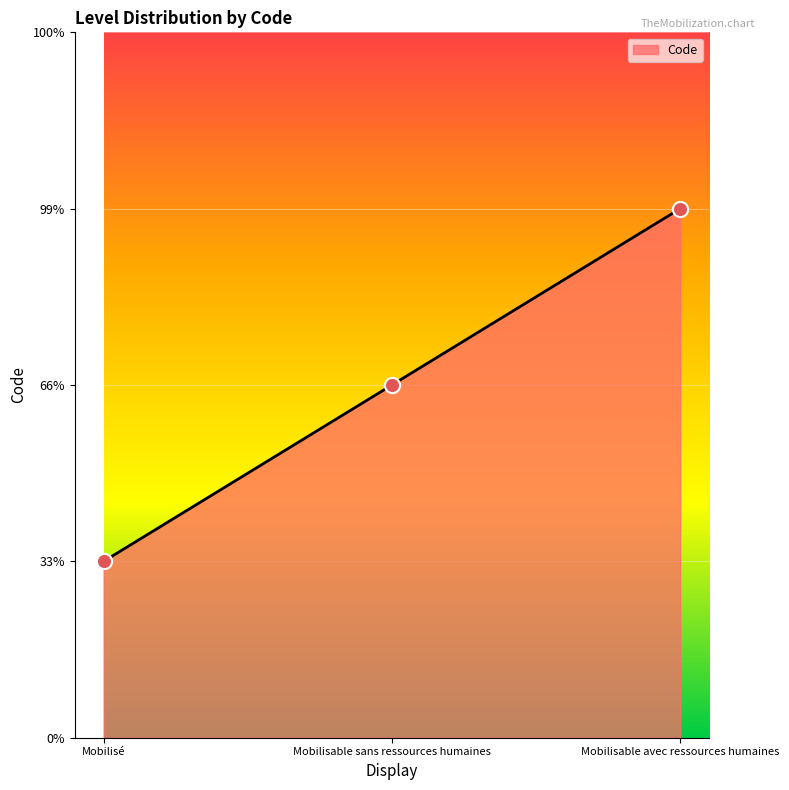

What is the change in value from Mobilisable sans ressources humaines to Mobilisable avec ressources humaines?

+1